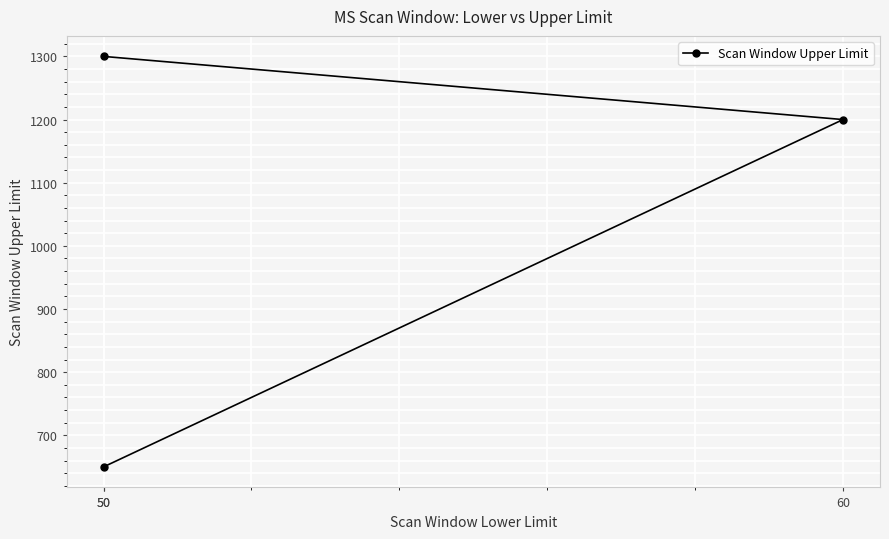

Reading right to left, what are all the values shown in this chart?

650	1200	1300